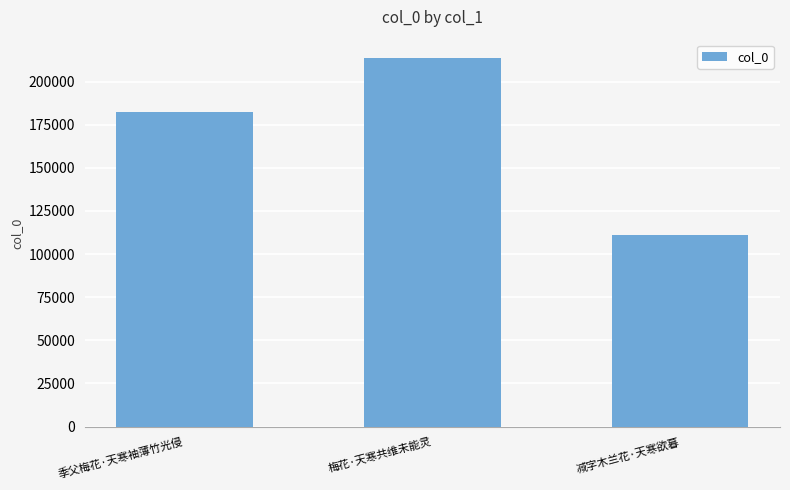

What is the label of the 2nd bar from the right?

梅花·天寒共维未能灵